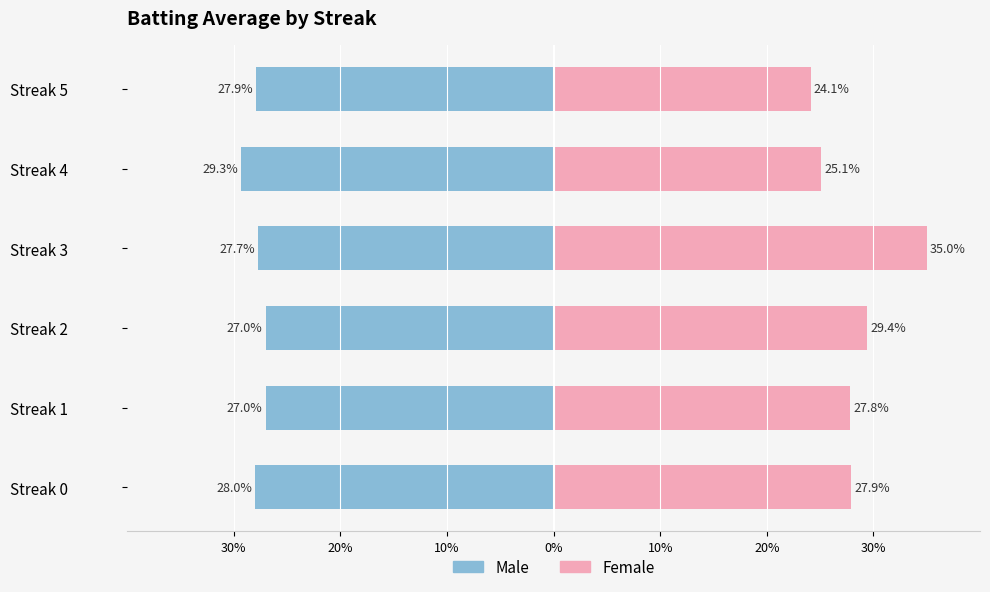

The Male series shows -41.4 at Streak 0. True or false?

False